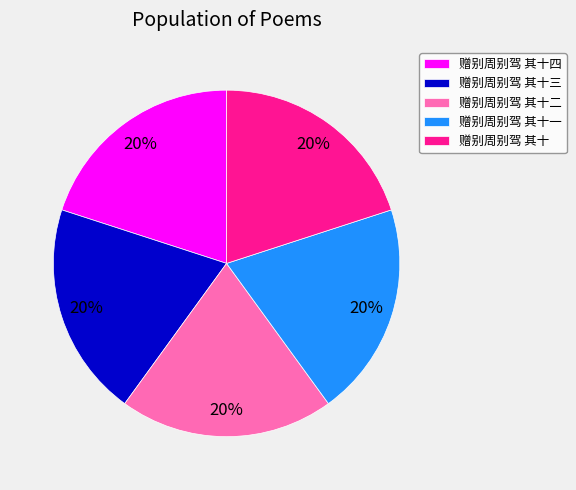

Does any single category account for the majority?

No